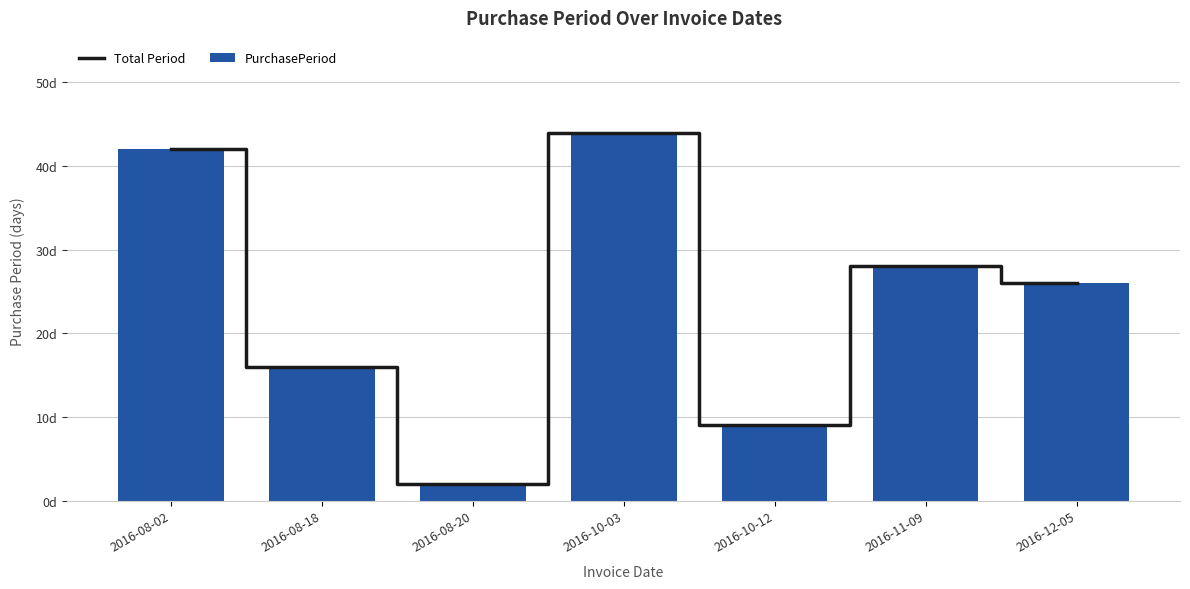

Is the value of Total Period at 2016-11-09 greater than the value of PurchasePeriod at 2016-10-03?

No